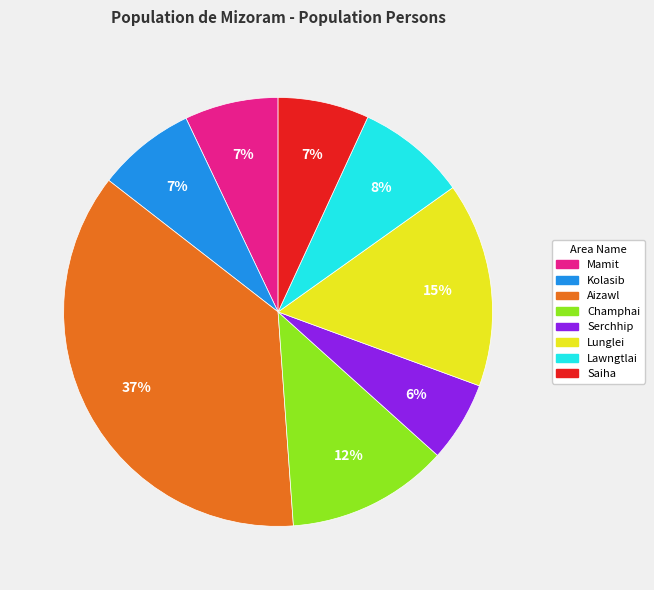

To the nearest percent, what portion does Mamit represent?

7%